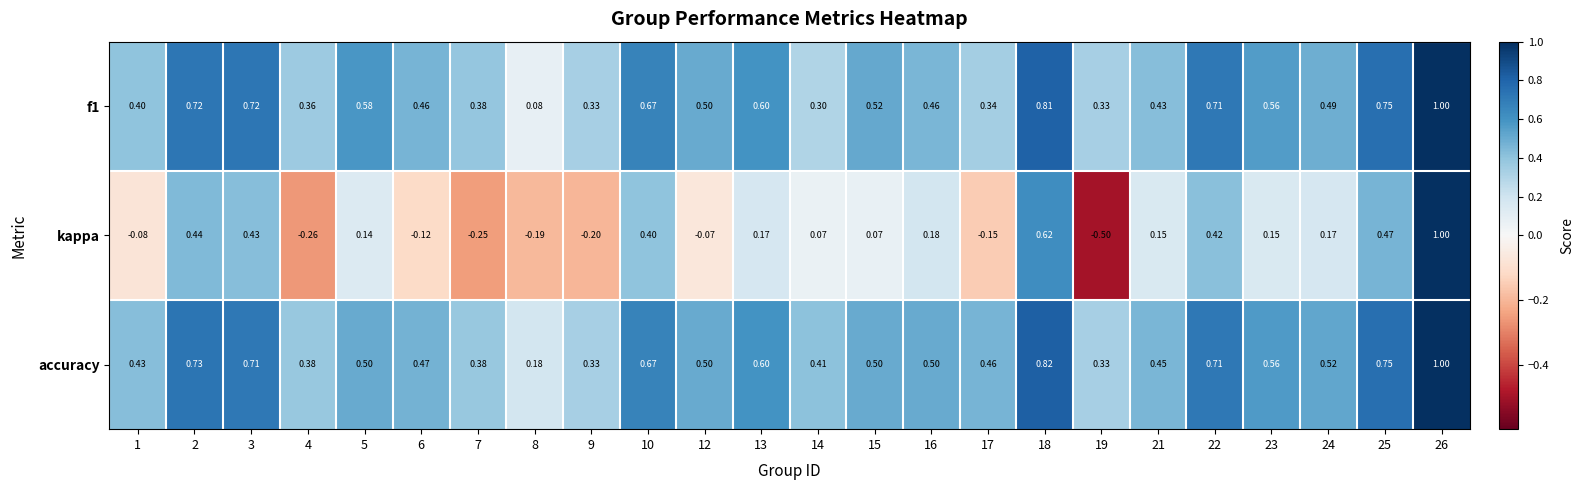

Is the value of kappa at 6 greater than the value of f1 at 3?

No